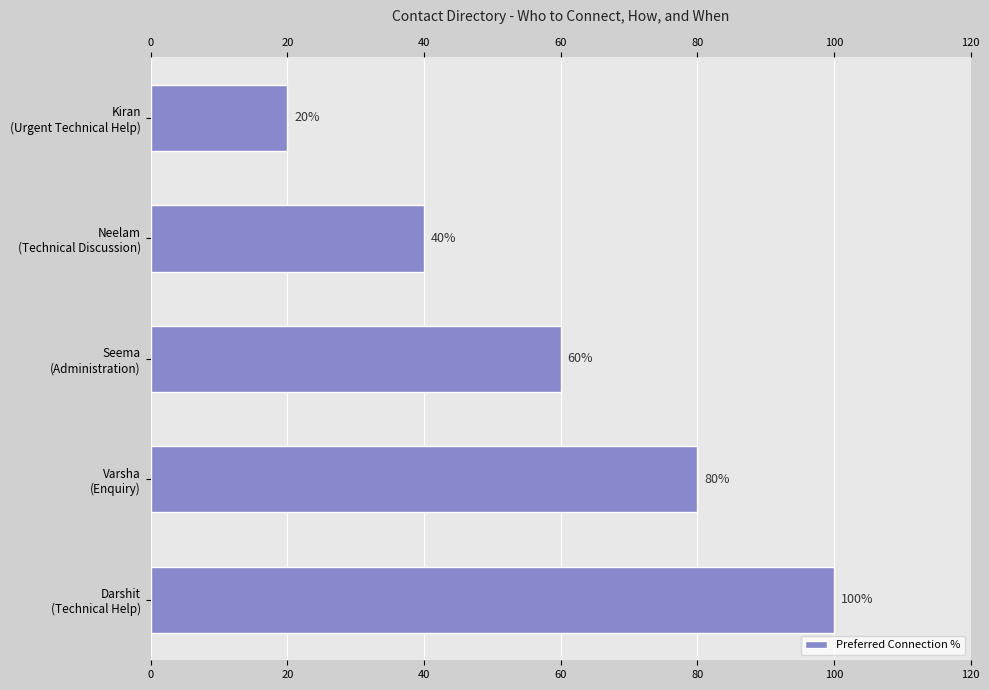

What is the minimum value shown in the chart?

20